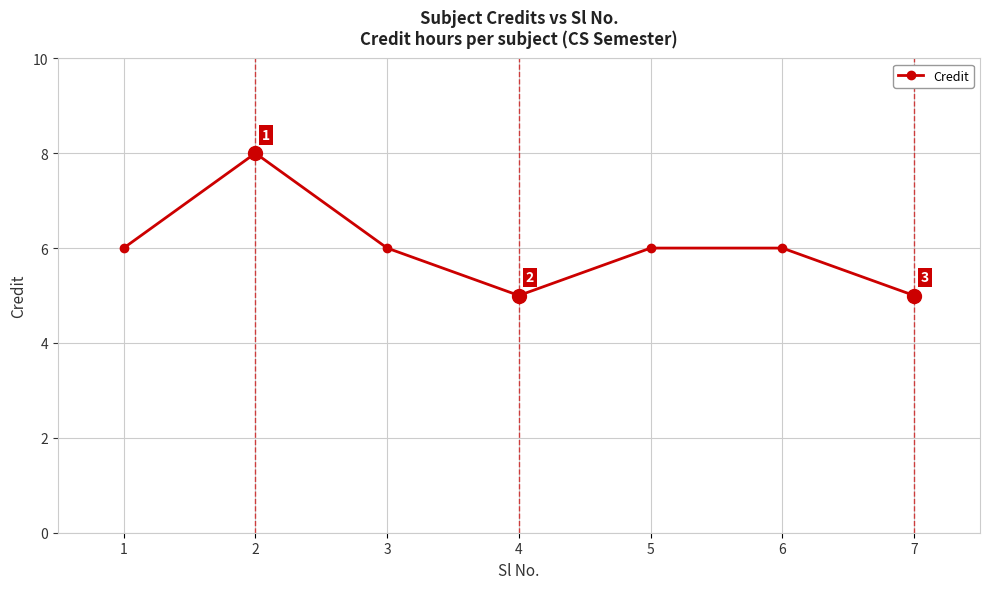

True or false: the data shows 5 at 4.

True